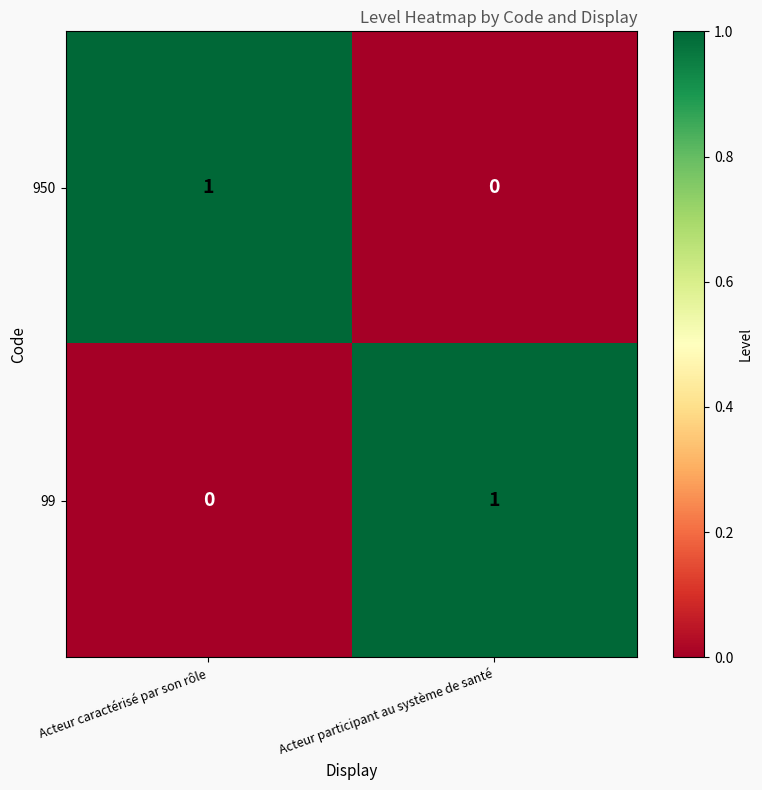

True or false: 99 has a value of 1 at Acteur participant au système de santé.

True